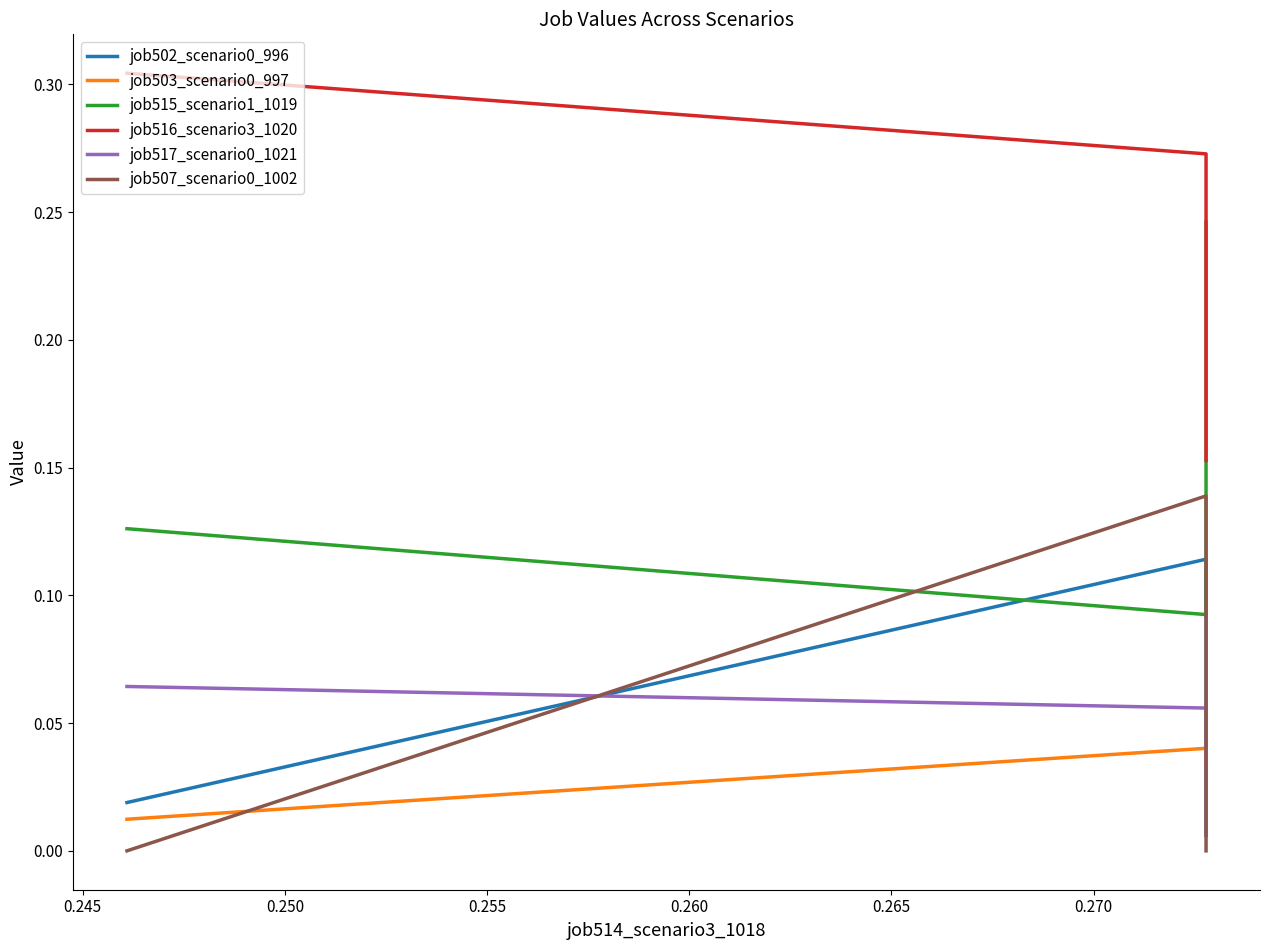

What is the value of the job516_scenario3_1020 point at the 2nd from the left?

0.3